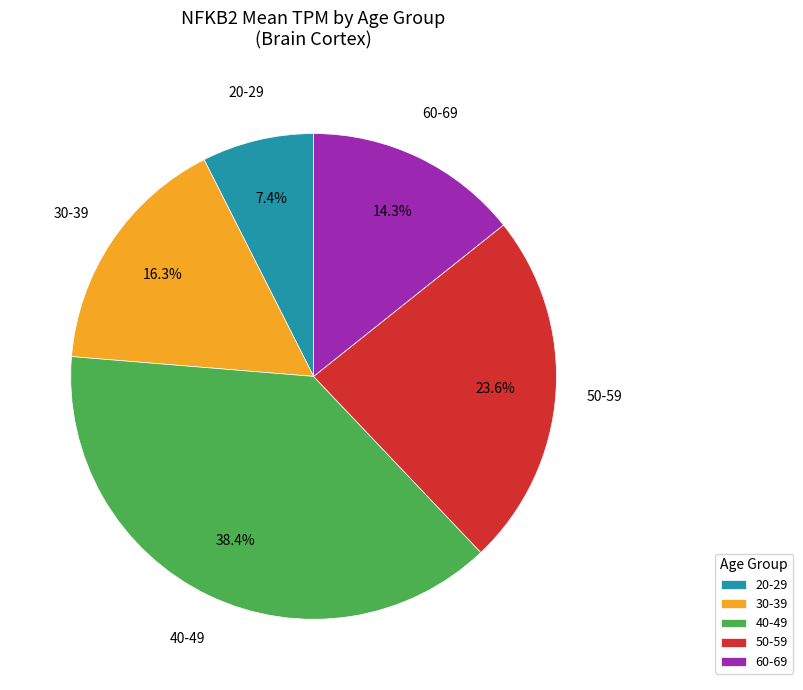

To the nearest percent, what is the average slice percentage?

20%